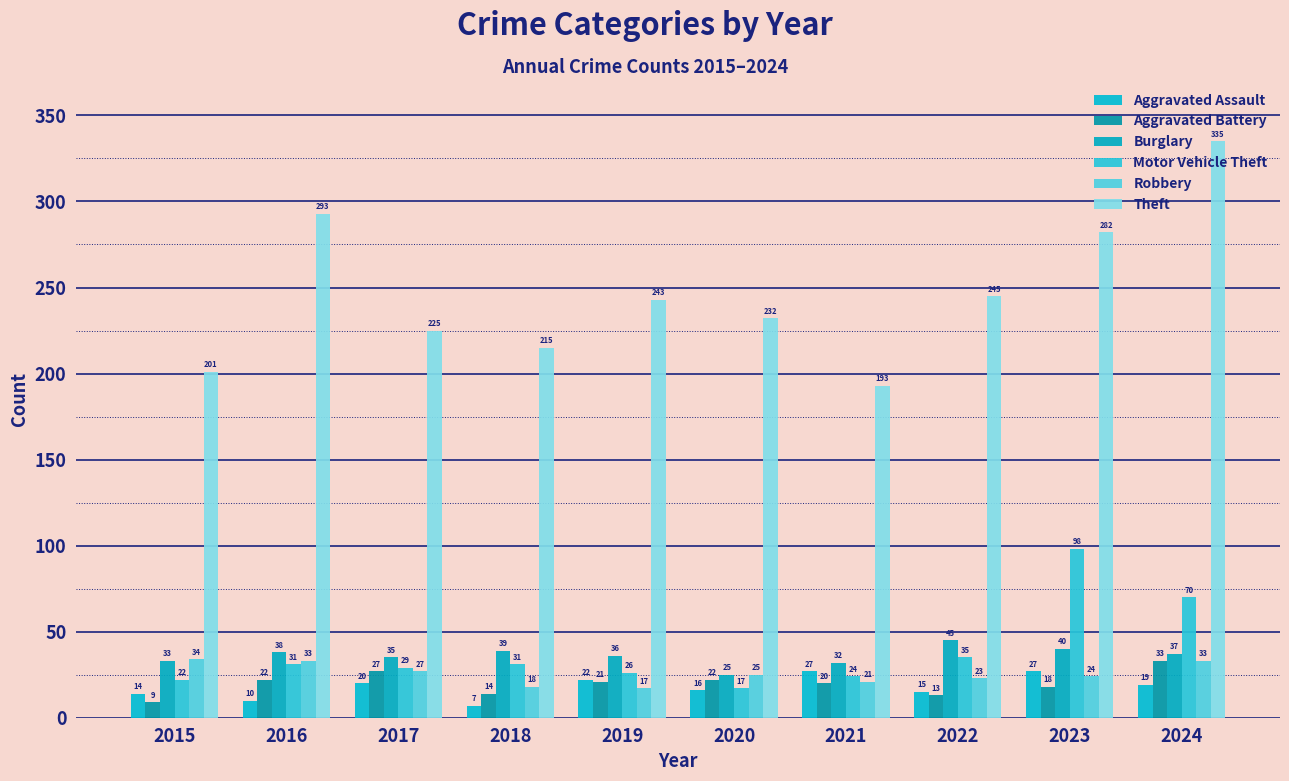

Where is Motor Vehicle Theft nearest to the value 57?

2024